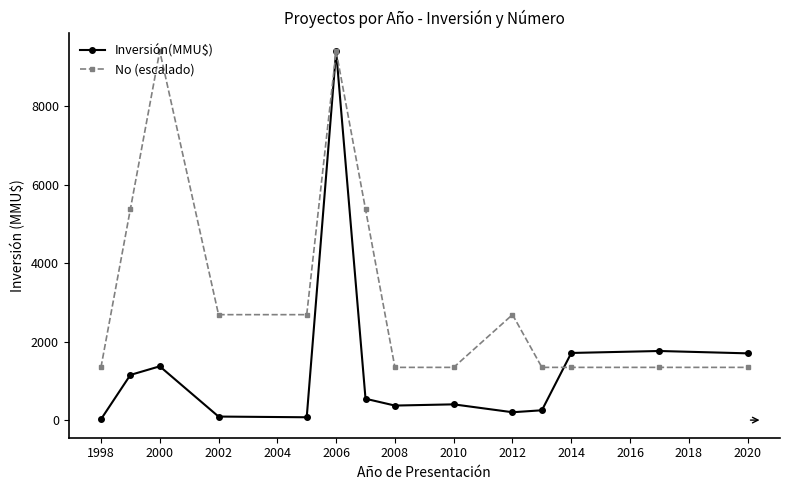

List the series in order of their overall mean, lowest first.

Inversión(MMU$), No (escalado)